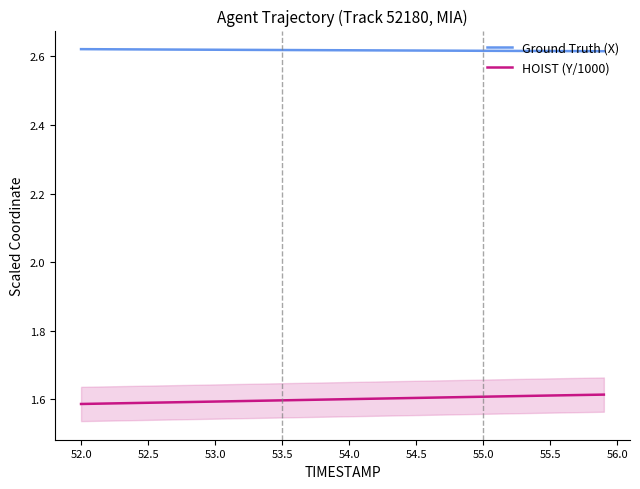

True or false: HOIST (Y/1000) and Ground Truth (X) intersect in this chart.

False